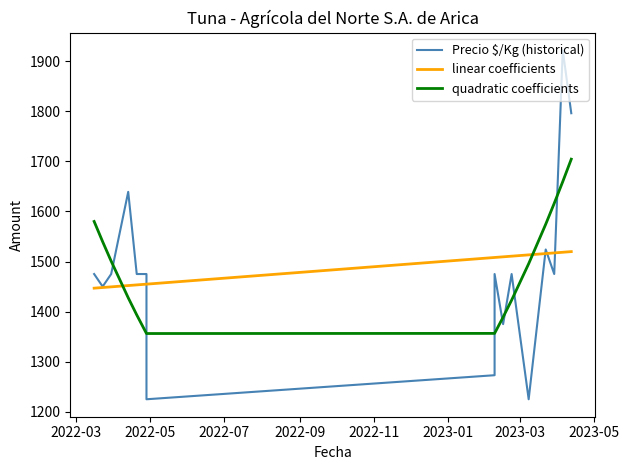

Which series ends up on top after the final intersection of Precio $/Kg (historical) and quadratic coefficients?

Precio $/Kg (historical)